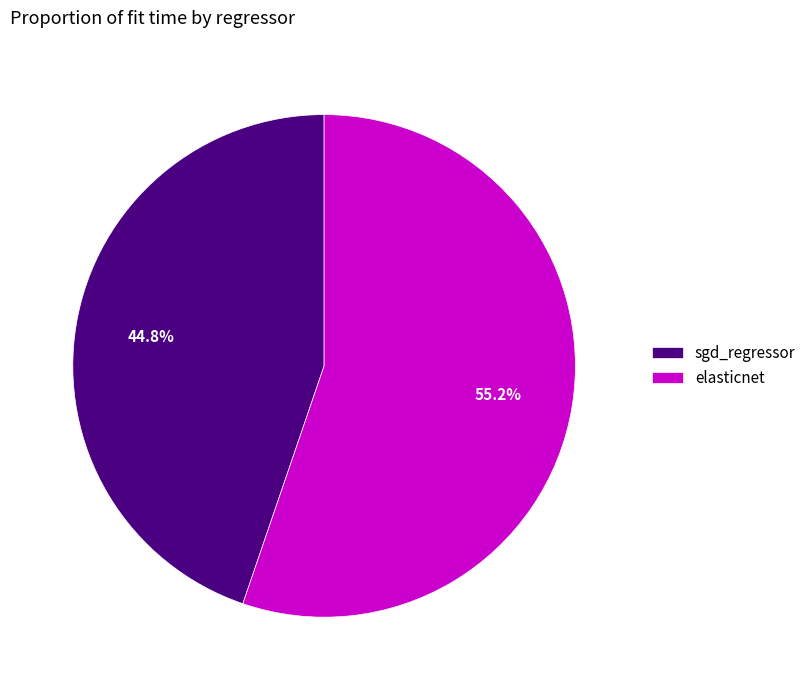

What is the majority slice?

elasticnet